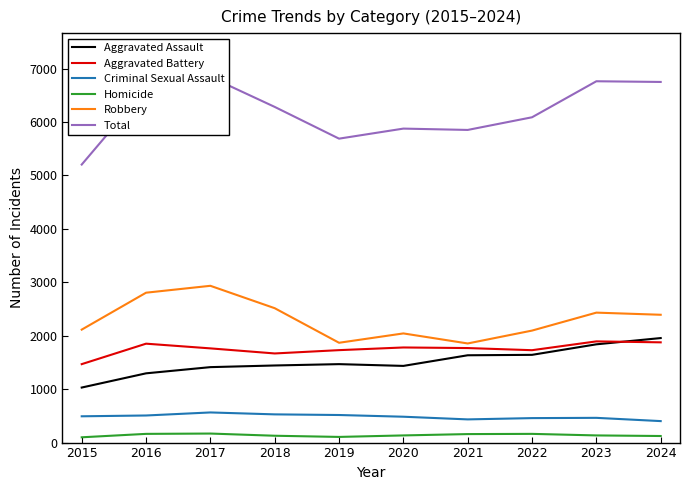

Reading left to right, what are all the values shown in this chart?

Aggravated Assault: 1030	1296	1412	1443	1468	1435	1634	1642	1839	1956
Aggravated Battery: 1468	1851	1763	1668	1730	1780	1769	1729	1894	1876
Criminal Sexual Assault: 492	507	564	528	516	484	434	458	463	402
Homicide: 99	163	169	128	106	134	159	163	134	123
Robbery: 2114	2805	2934	2515	1868	2043	1855	2096	2432	2392
Total: 5203	6622	6842	6282	5688	5876	5851	6088	6762	6749